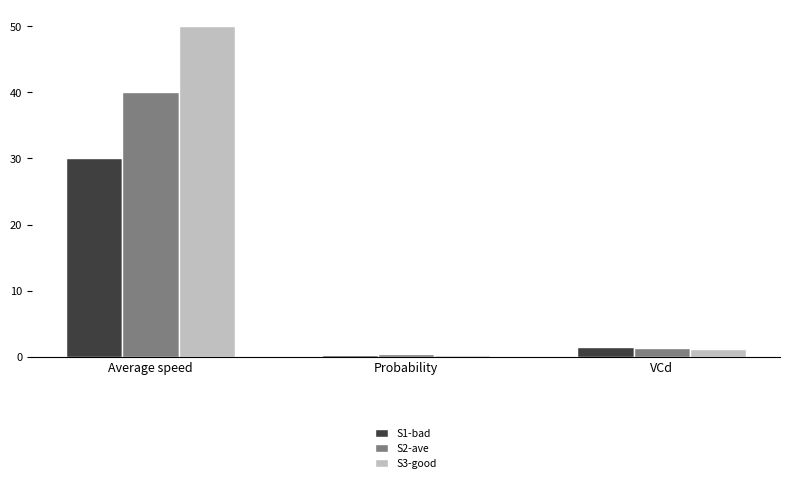

At which label is S3-good closest to 25?

VCd